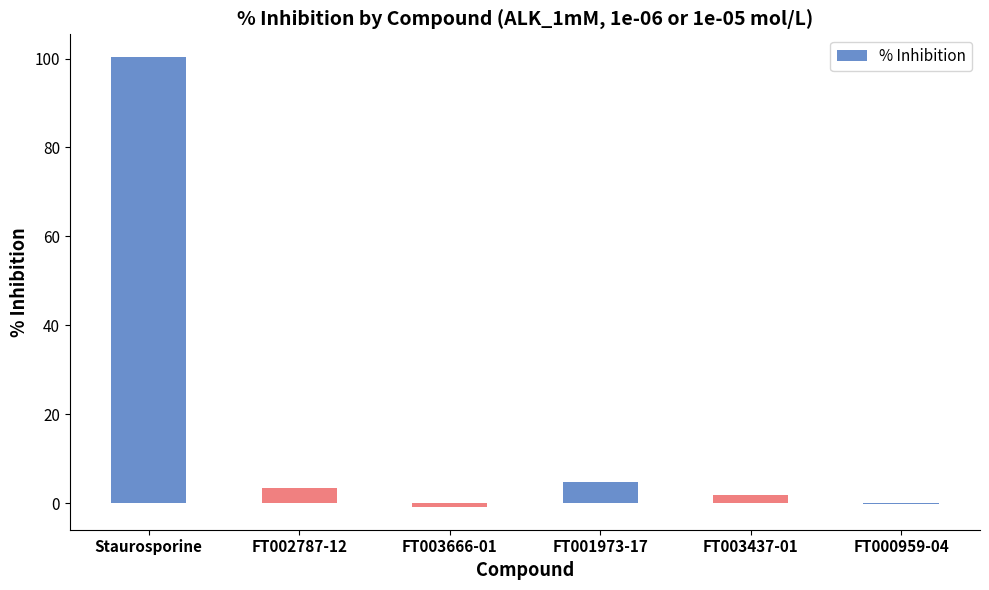

Which label corresponds to the largest value in the chart?

Staurosporine